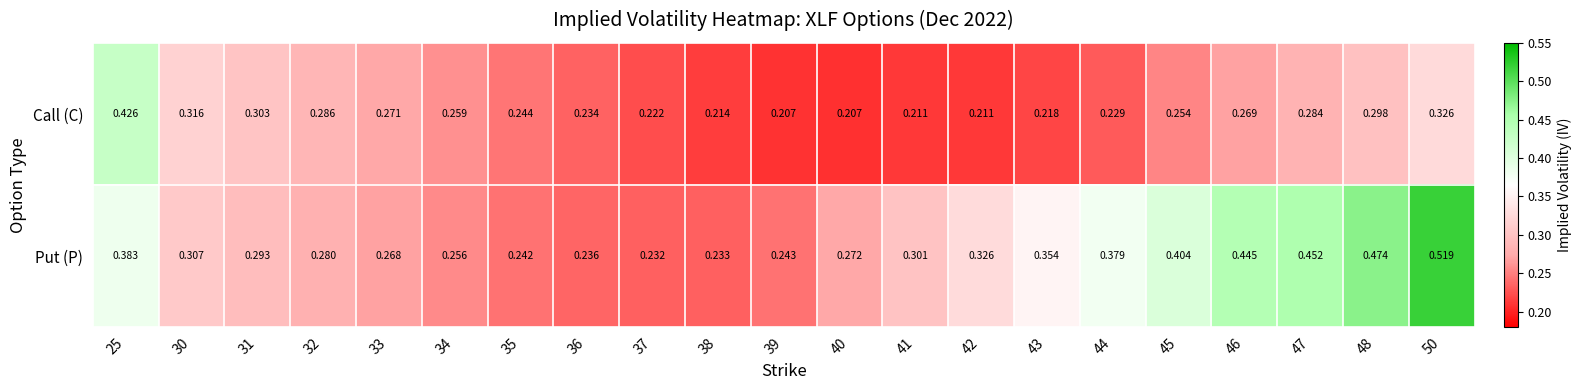

Which series has the widest spread of values?

Put (P)